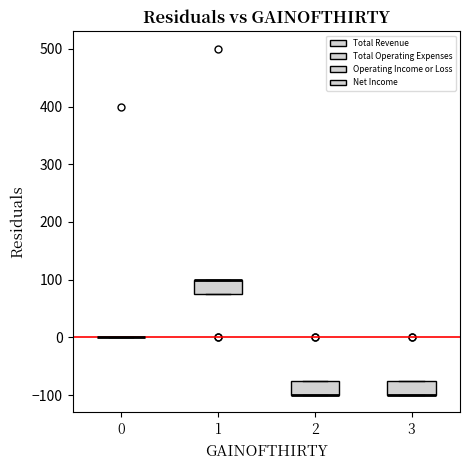

Reading left to right, transcribe this box plot: for each box, give where its median line is, the range the box spans, and where its two whiskers end, as read against the y-axis. The values are not printed on the chart, so give them approximately, as read against the axis.

0: box collapsed to a line at 0, whiskers 0 to 0
1: median 100 (drawn on the box's upper edge), box 80 to 100, whiskers 80 to 100
2: median -100 (drawn on the box's lower edge), box -100 to -70, whiskers -100 to -70
3: median -100 (drawn on the box's lower edge), box -100 to -70, whiskers -100 to -70